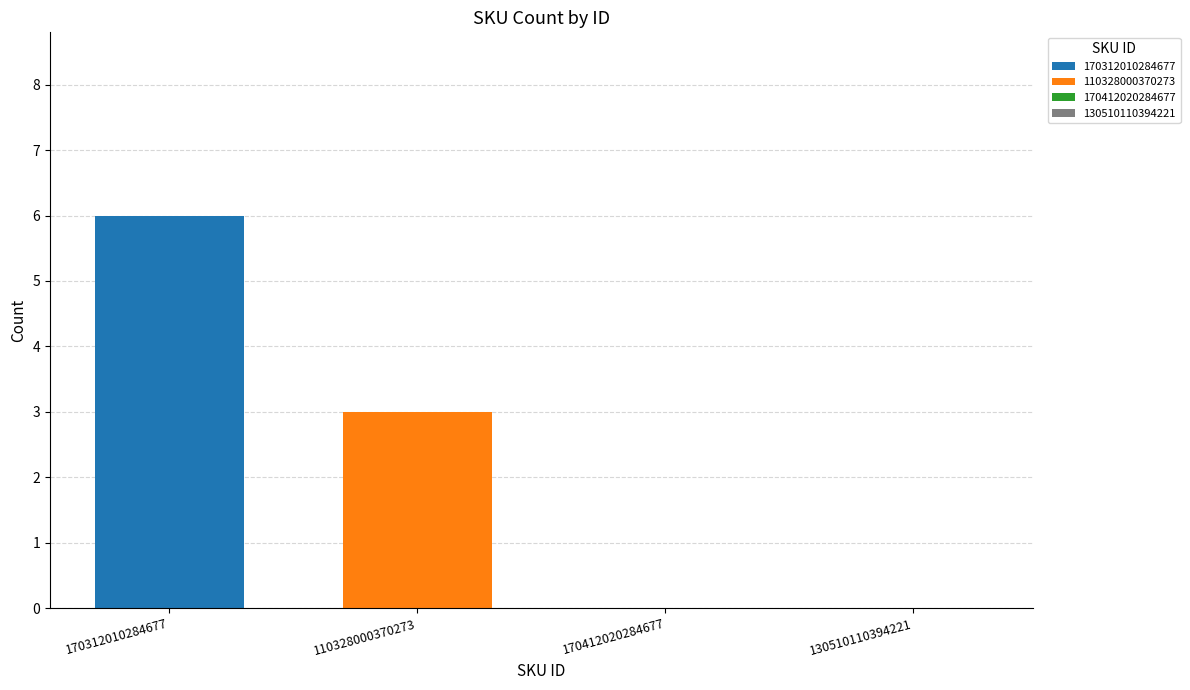

Which series changed the most between 170312010284677 and 170412020284677?

170312010284677